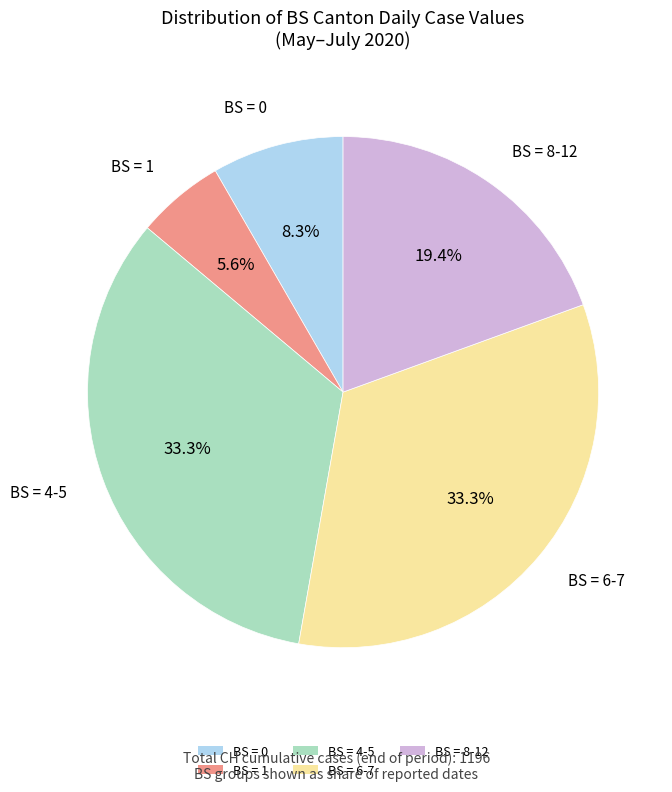

Do BS = 1 and BS = 4-5 together represent more than half of the pie?

No